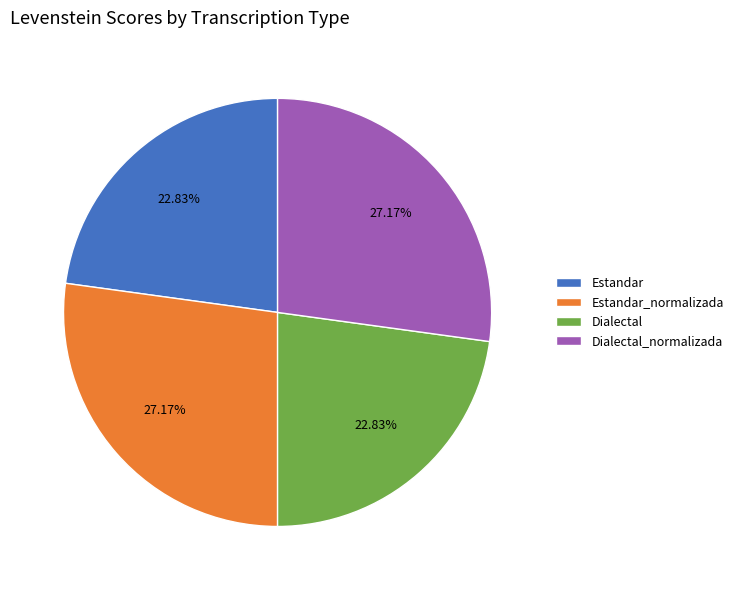

Is it true that Dialectal_normalizada is 36% of the pie?

False